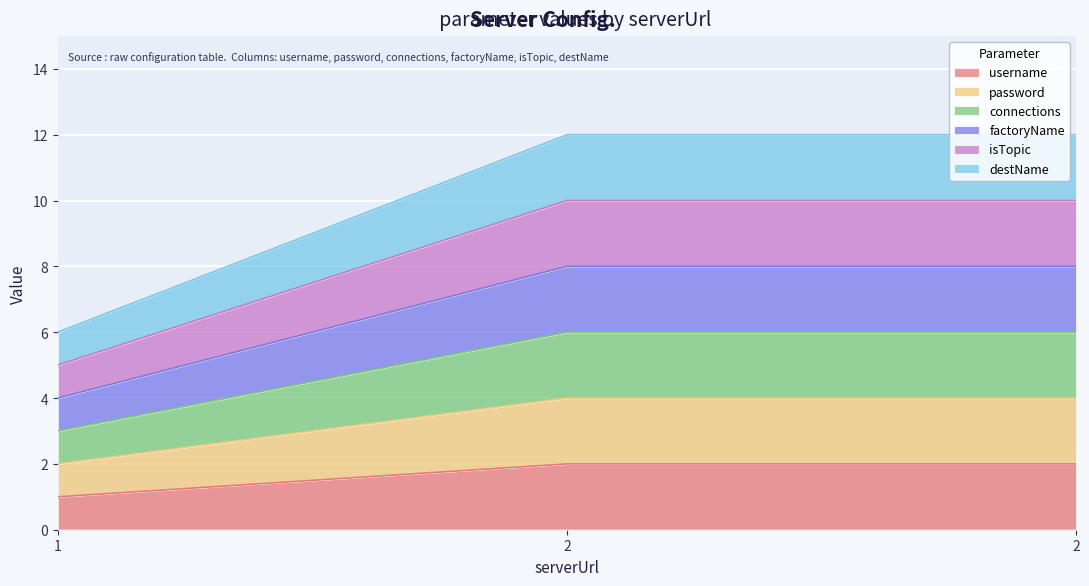

Which label corresponds to the smallest value in the chart?

1